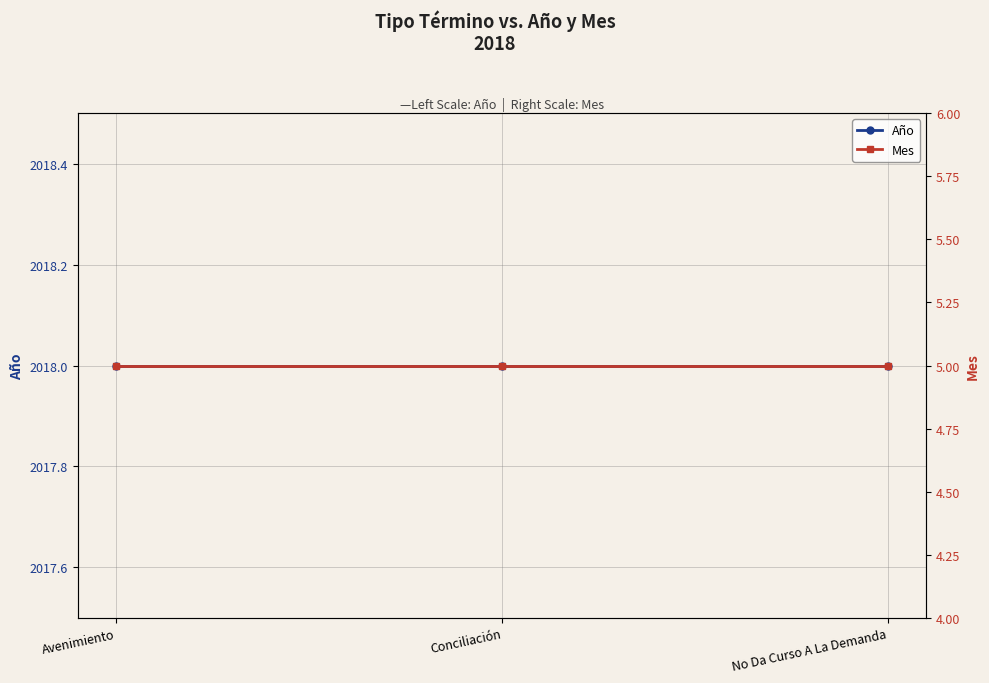

List the series in order of their peak value, lowest first.

Mes, Año